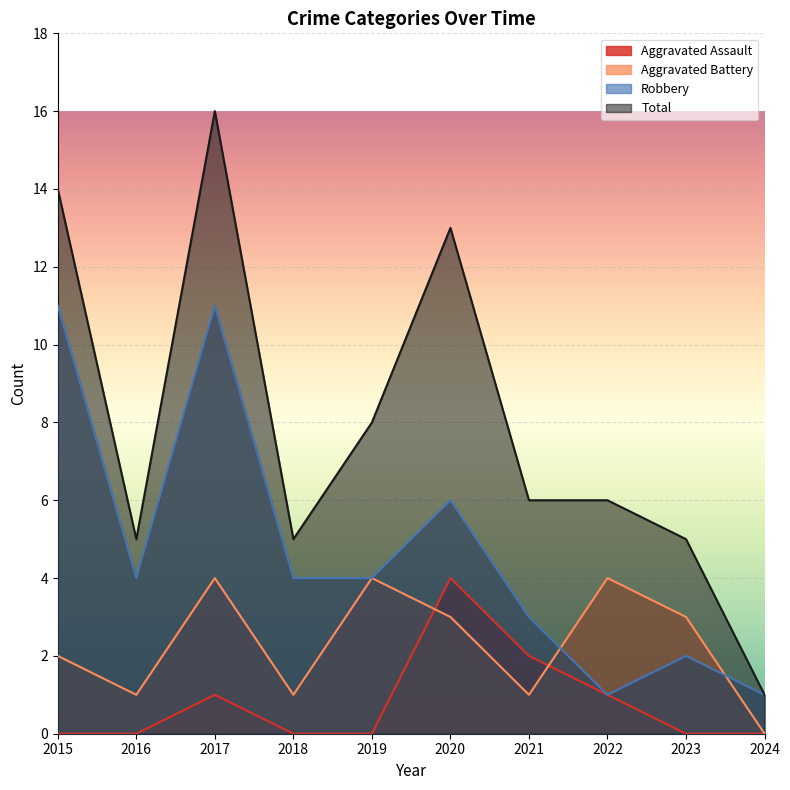

The Robbery series shows 1 at 2022. True or false?

True